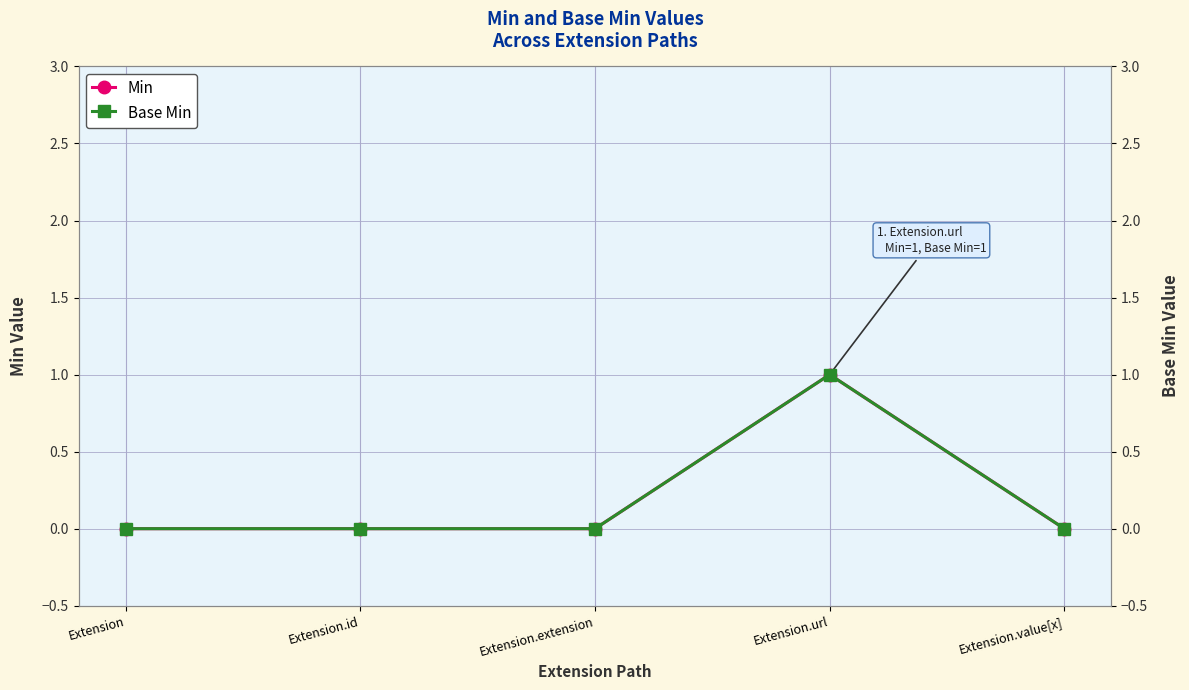

Reading right to left, what are all the values shown in this chart?

Min: Extension.value[x]=0	Extension.url=1	Extension.extension=0	Extension.id=0	Extension=0
Base Min: Extension.value[x]=0	Extension.url=1	Extension.extension=0	Extension.id=0	Extension=0